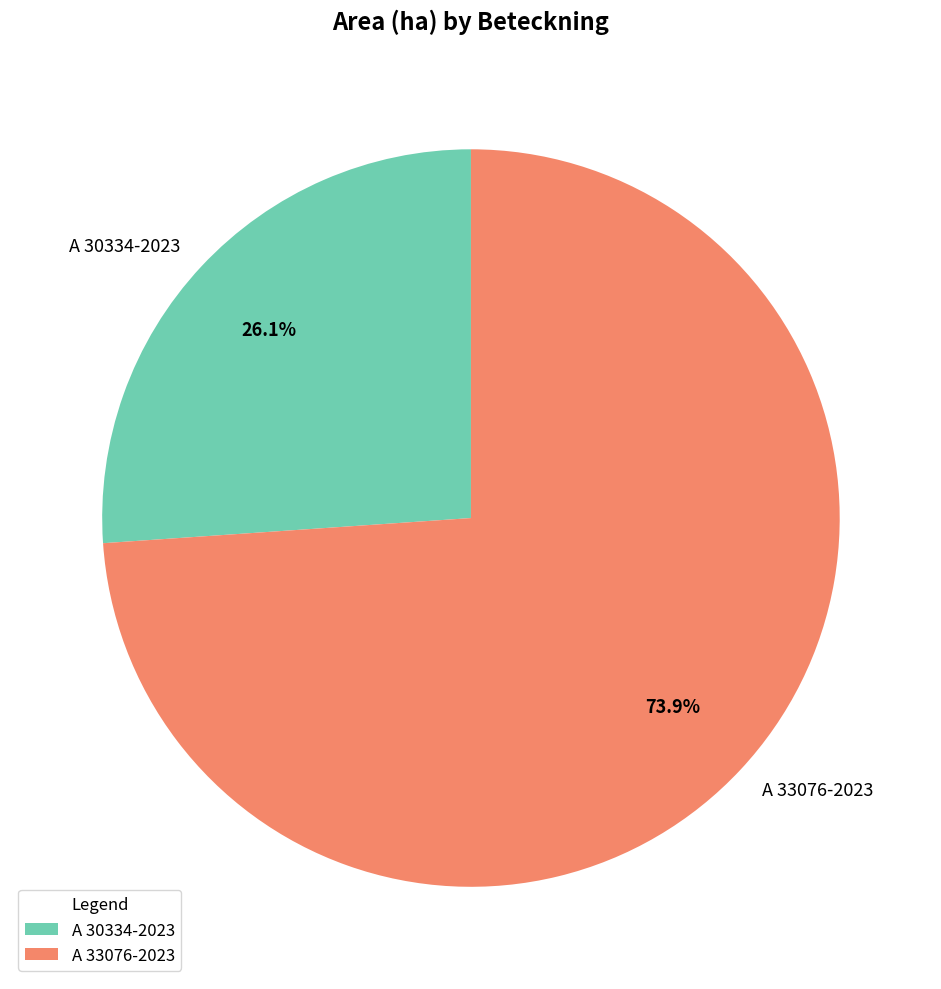

To the nearest percent, what is the difference between the largest and smallest slice percentages?

48%